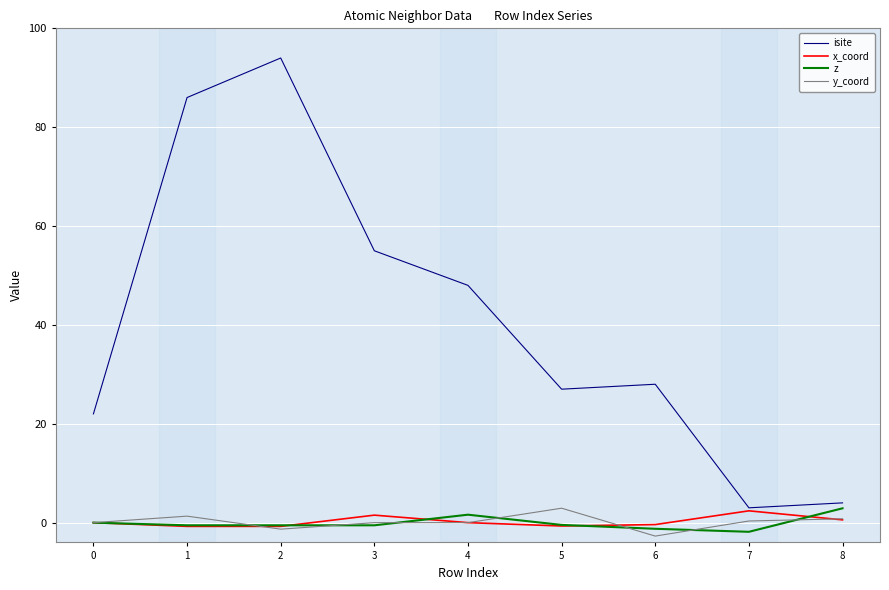

How many lines are shown in the chart?

4